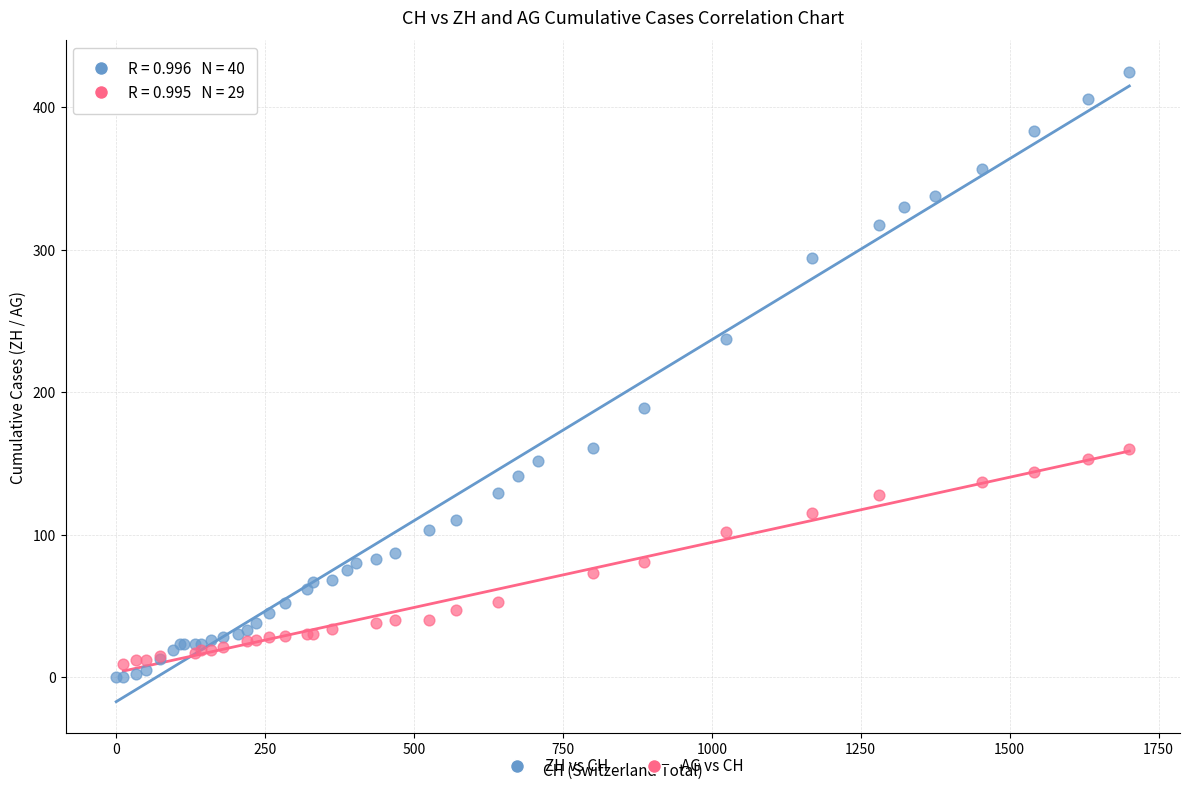

Which series contains the highest Y value?

ZH vs CH